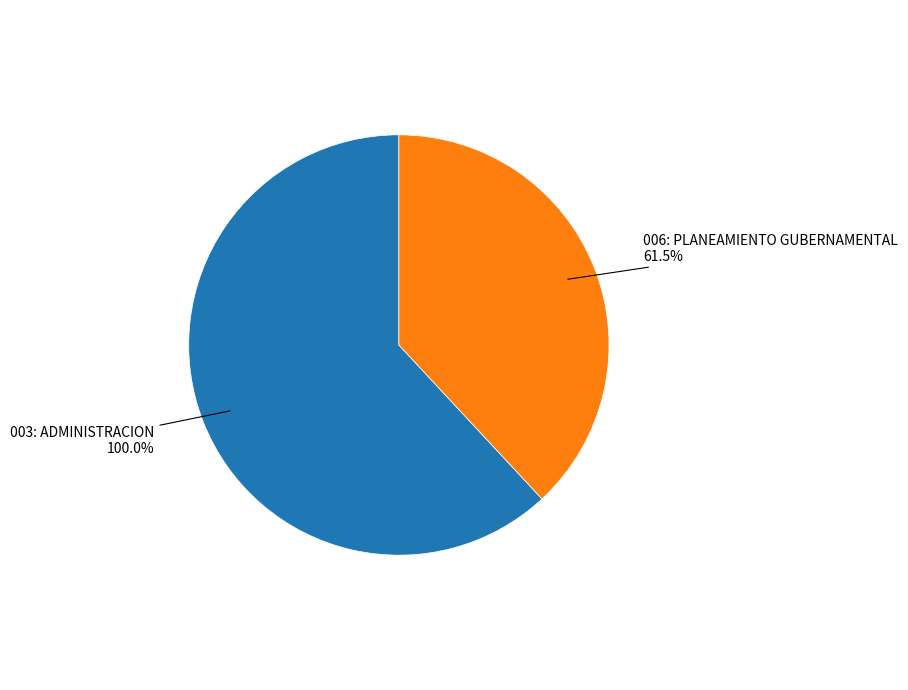

Is it true that 003: ADMINISTRACION is 54% of the pie?

False